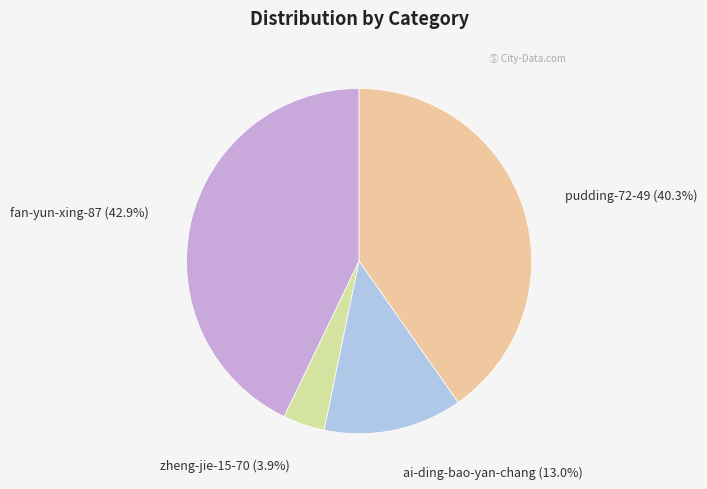

To the nearest percent, what is the combined percentage of pudding-72-49 and zheng-jie-15-70?

44%